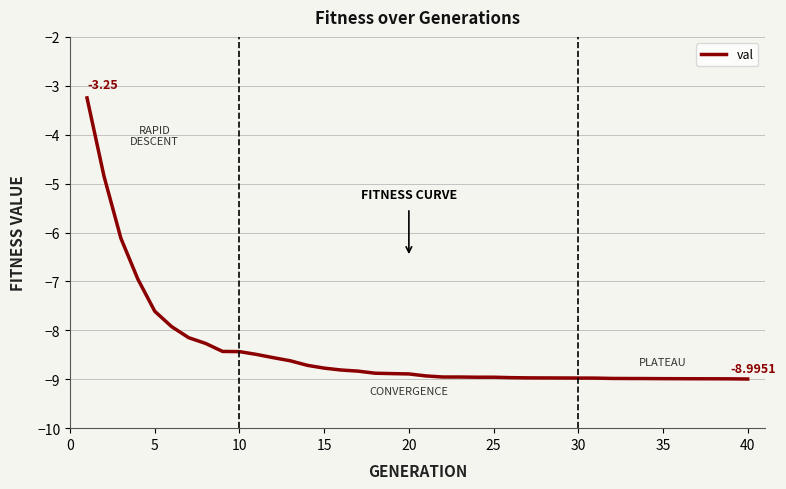

What is the difference between the maximum and minimum values?

5.7